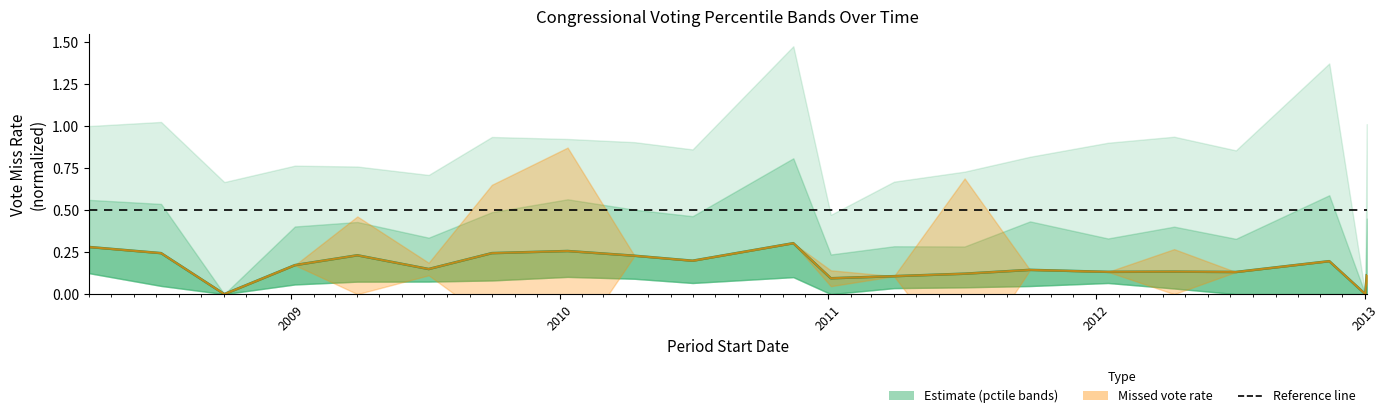

How many data points in pctile50 (median) are above 0?

19